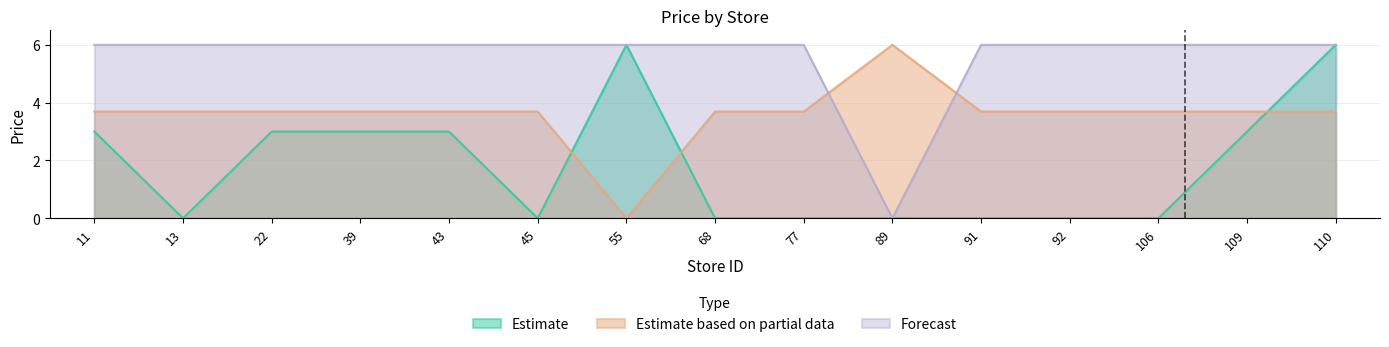

What is the difference between the maximum and minimum values in the Forecast series?

6.0